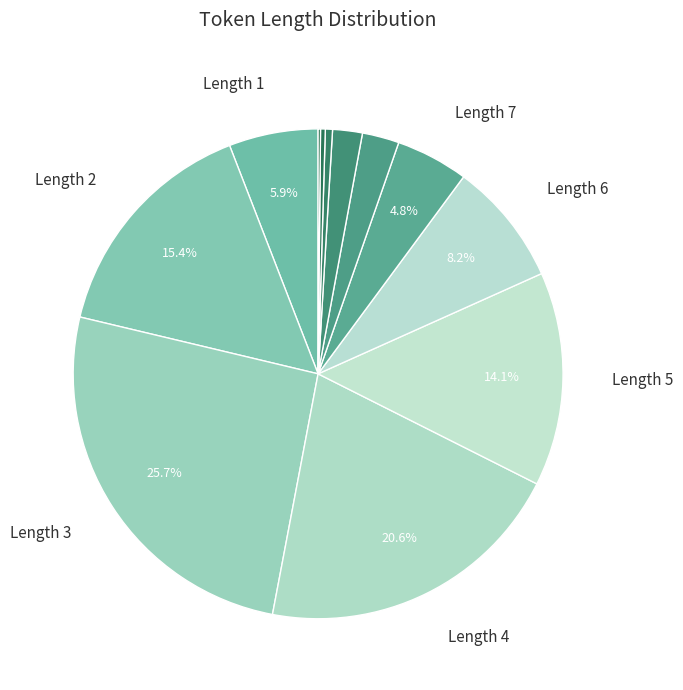

What is the smallest slice in the pie chart?

12